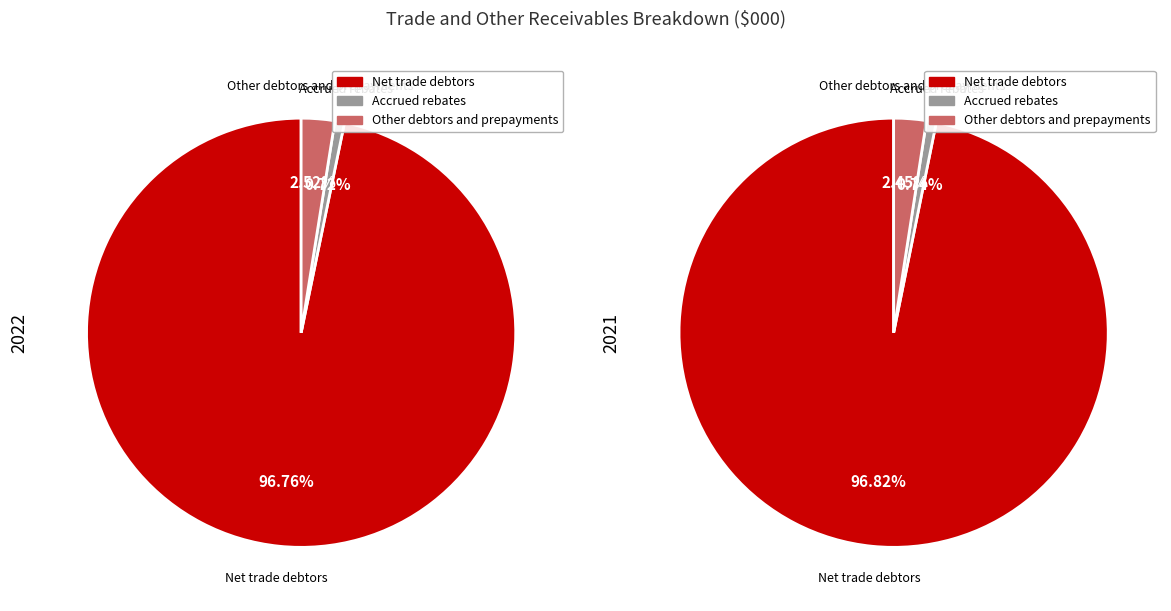

Rank the categories by 2022 value from highest to lowest.

Net trade debtors, Other debtors and prepayments, Accrued rebates